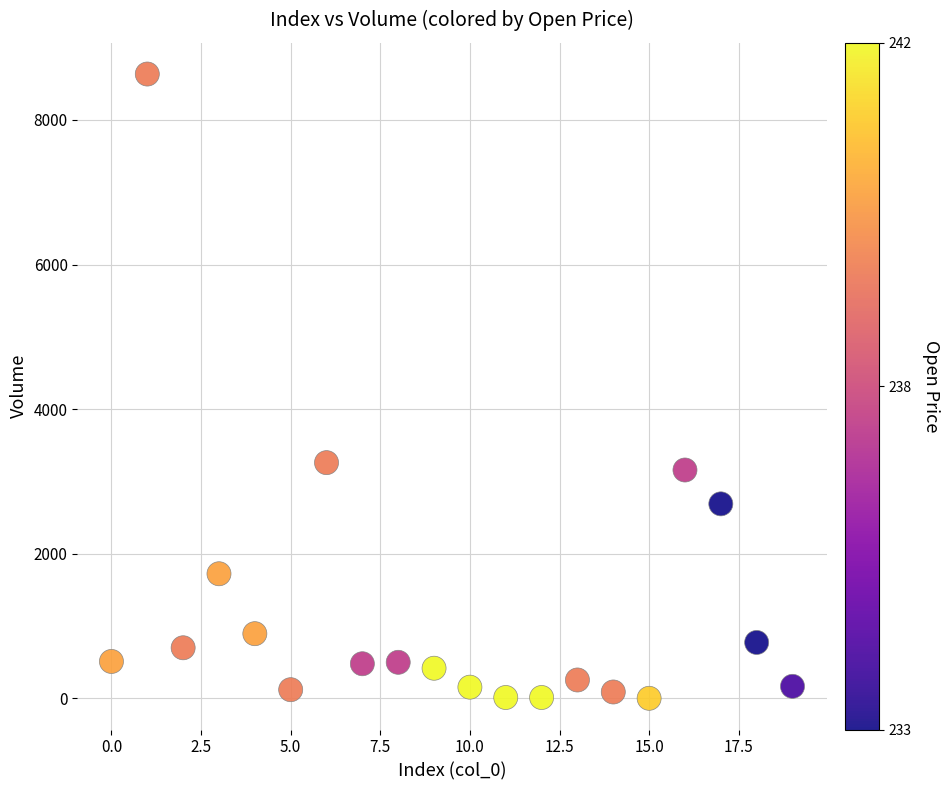

What Y value in the scatter plot is closest to 4318?

3261.0